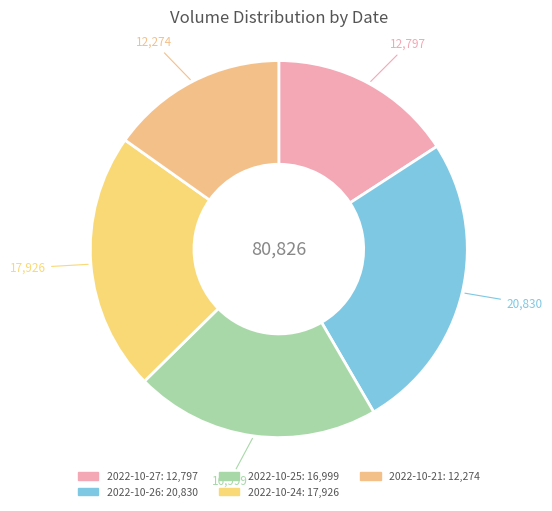

The 2022-10-25 slice represents 12% of the pie. True or false?

False